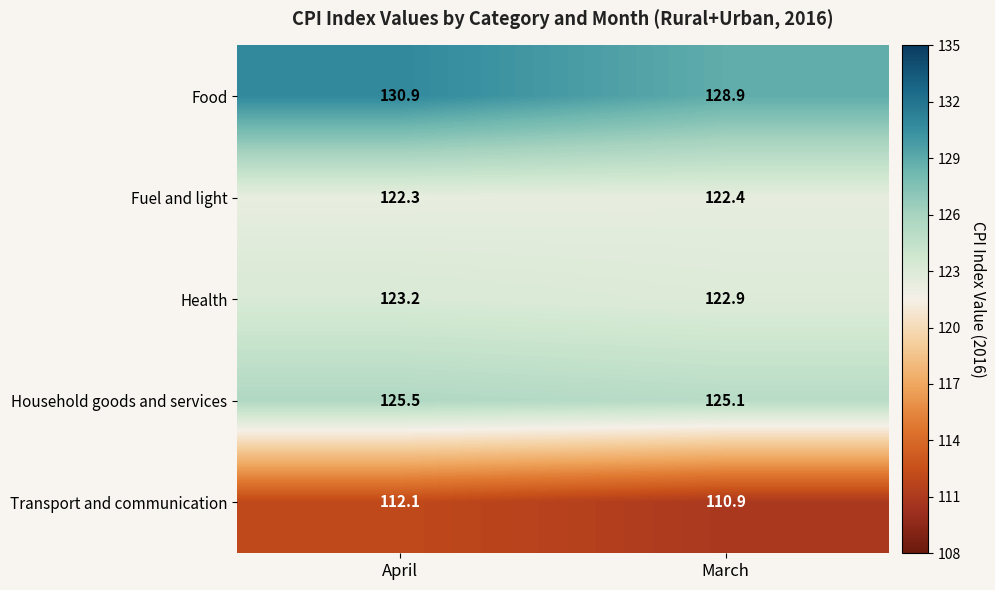

What is the difference between the maximum and minimum values in the Transport and communication series?

1.2